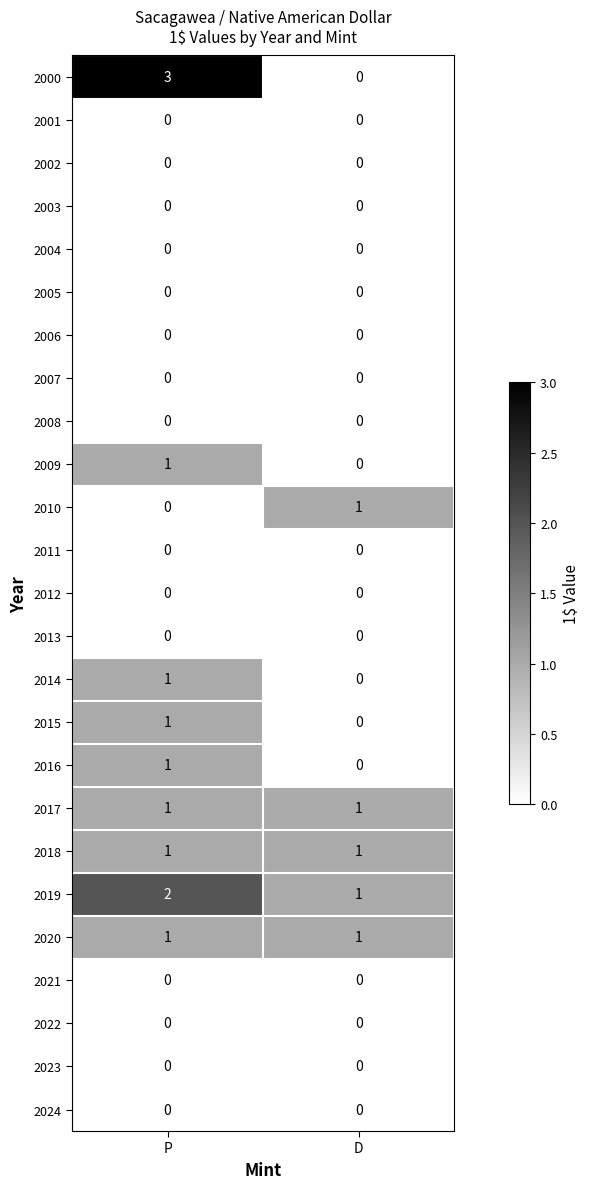

Between P and D, which series saw the biggest shift?

2000